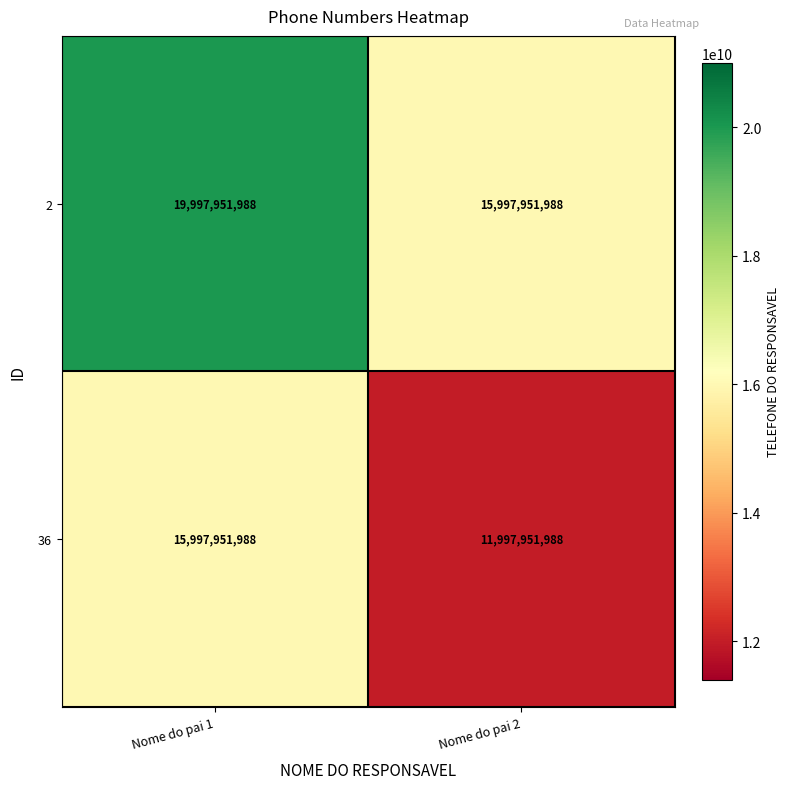

What is the sum of the 2 values at Nome do pai 1 and Nome do pai 2?

35995903976